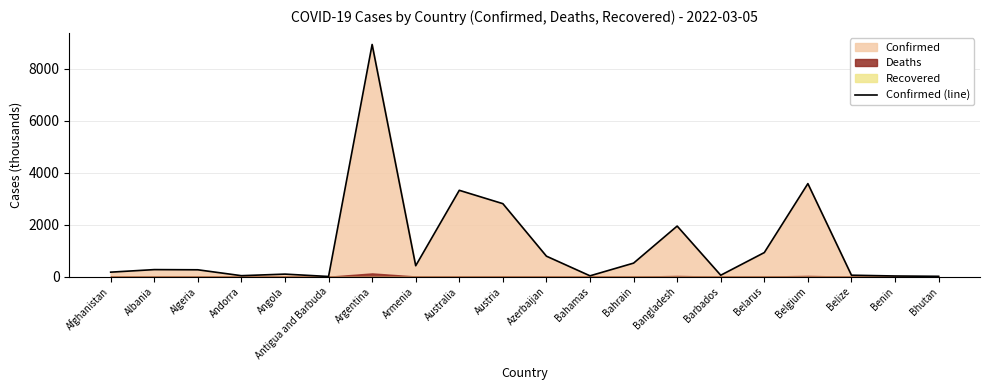

The Confirmed (line) series shows 265.1 at Algeria. True or false?

True